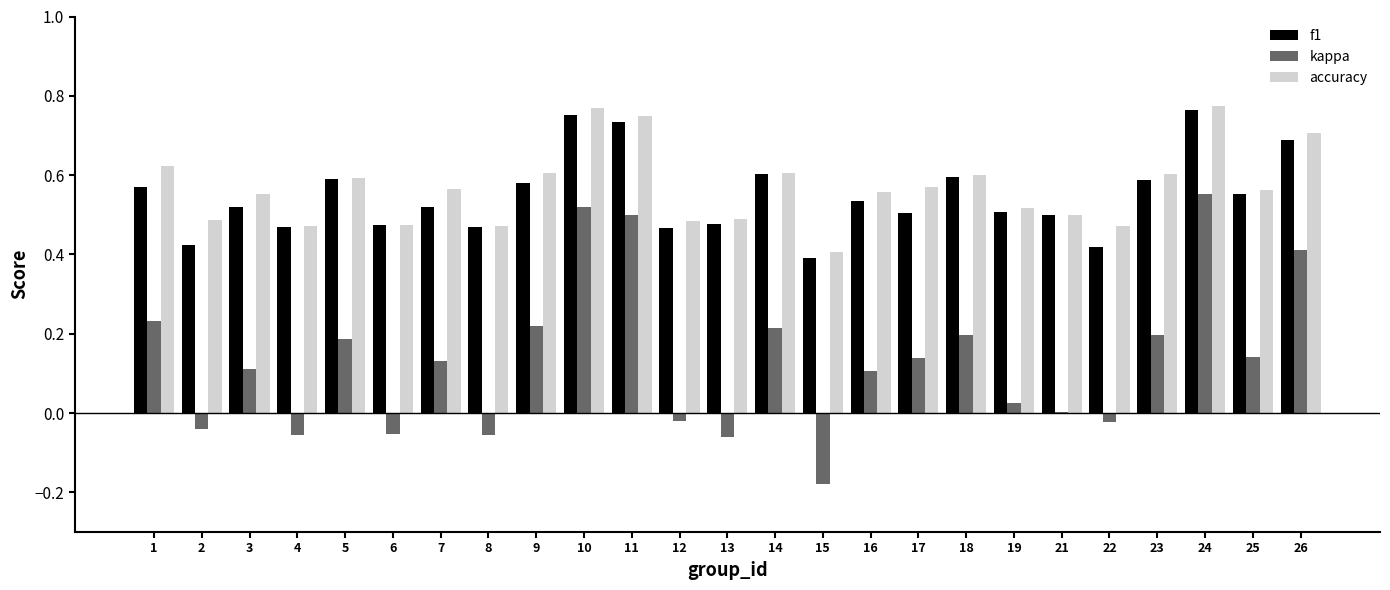

What is the sum of the accuracy values at 25 and 17?

1.1